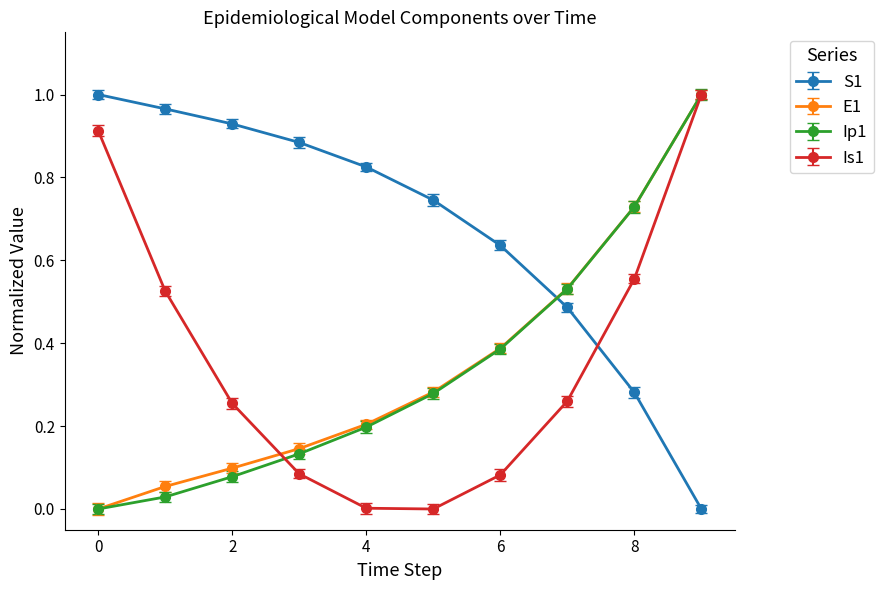

True or false: E1 and S1 intersect in this chart.

True